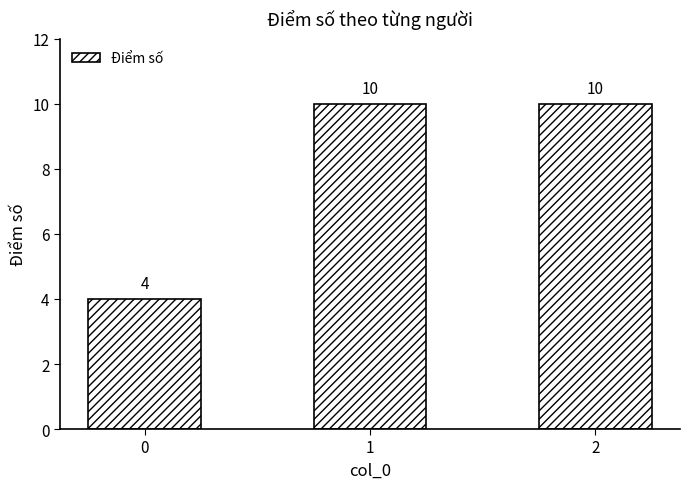

What is the difference between the maximum and minimum values?

6